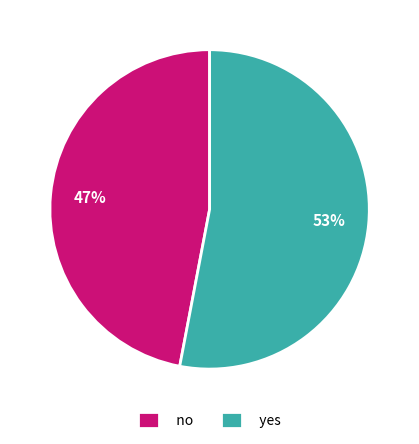

Between yes and no, which is larger?

yes